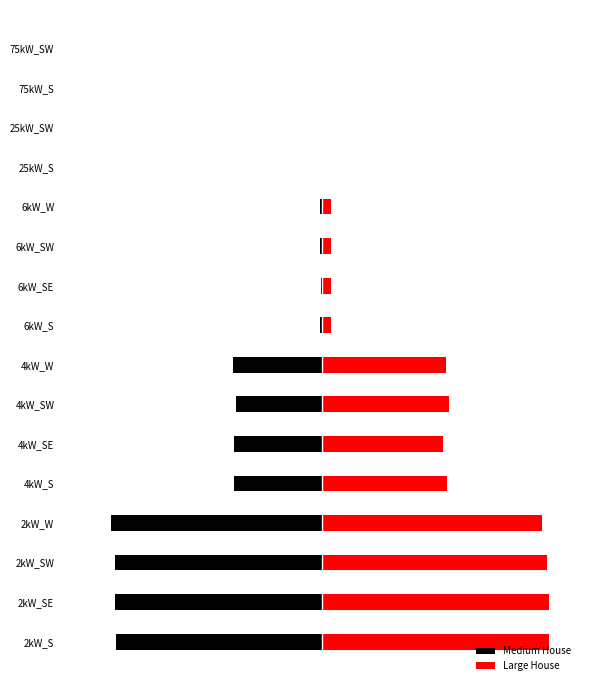

The Large House series shows 3515 at 2kW_SE. True or false?

True